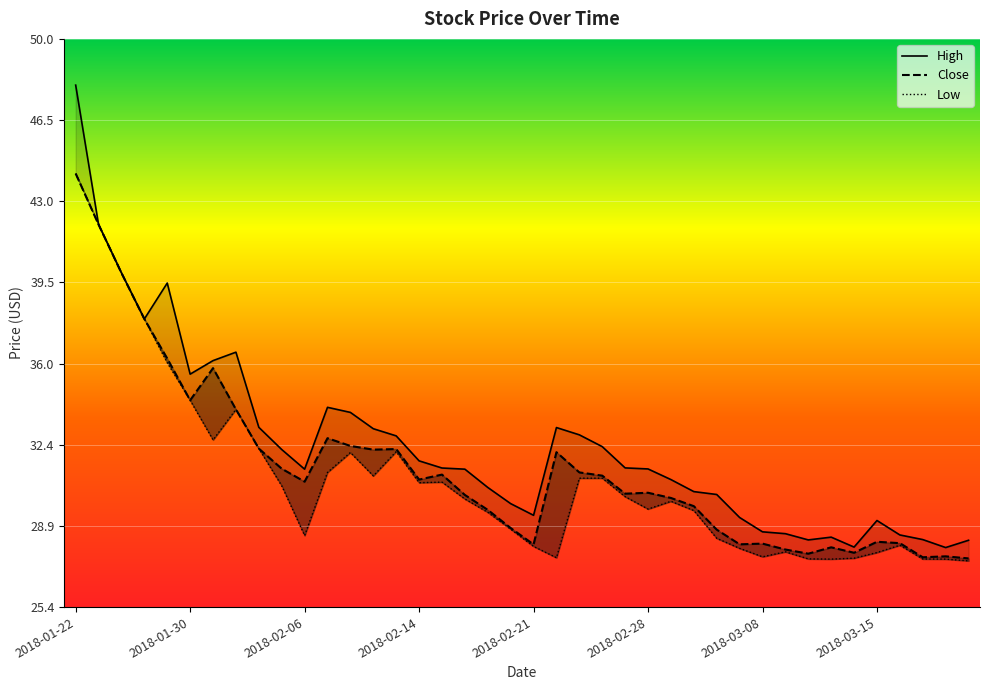

How many interior local valleys does the Close series have?

10